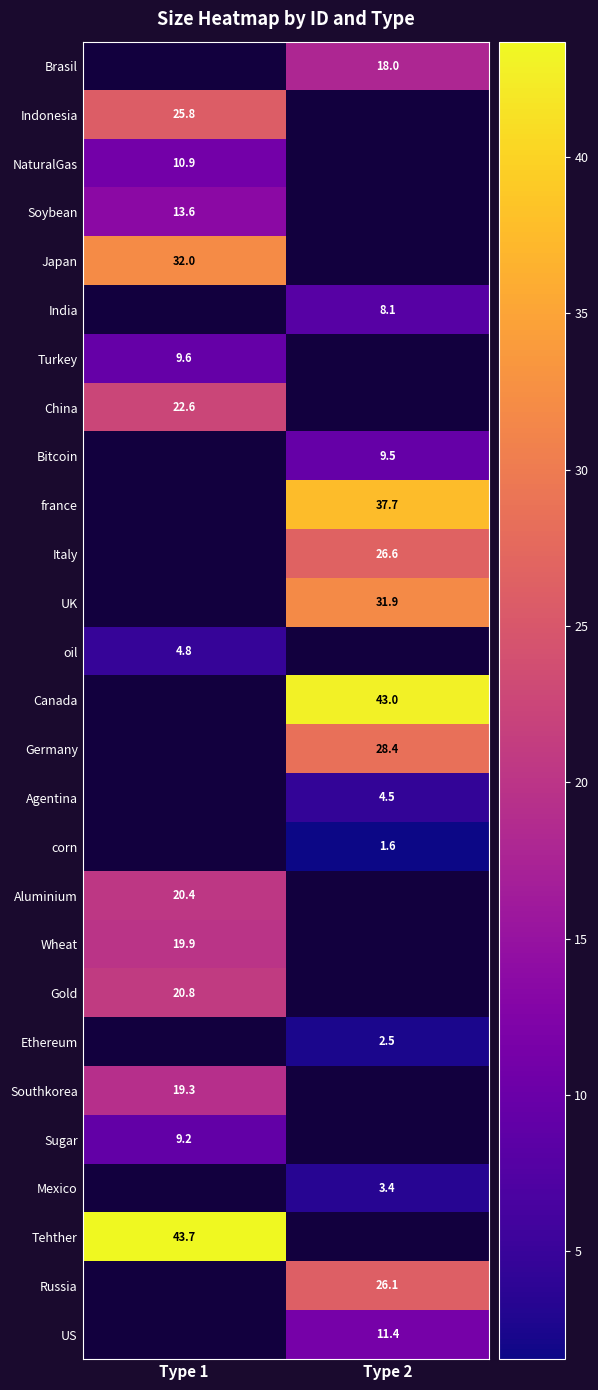

How many values in the Mexico series exceed 3?

1